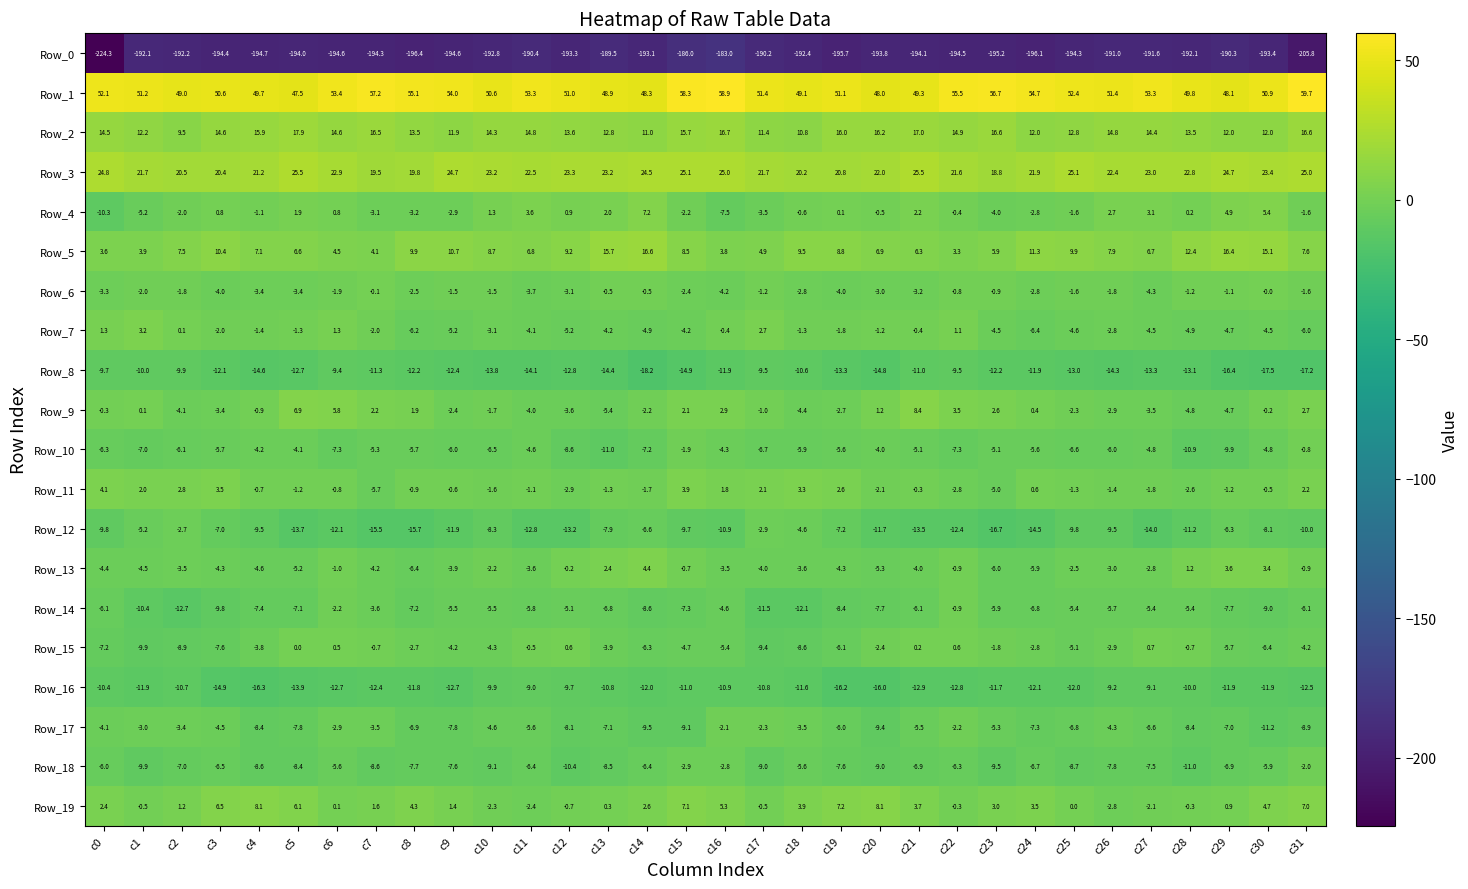

Rank the series by their maximum value, from lowest to highest.

Row_0, Row_8, Row_16, Row_12, Row_17, Row_18, Row_14, Row_10, Row_6, Row_15, Row_7, Row_11, Row_13, Row_4, Row_19, Row_9, Row_5, Row_2, Row_3, Row_1